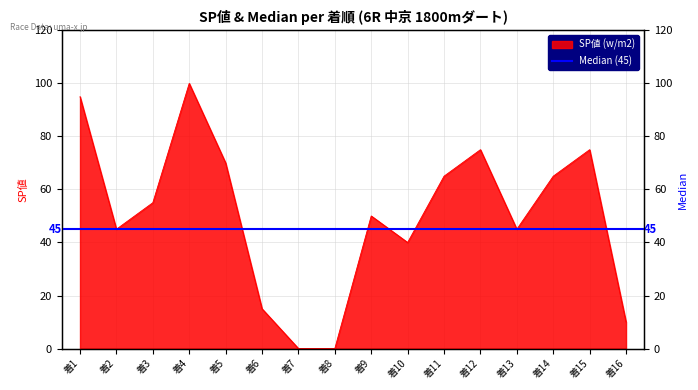

How many lines are shown in the chart?

1